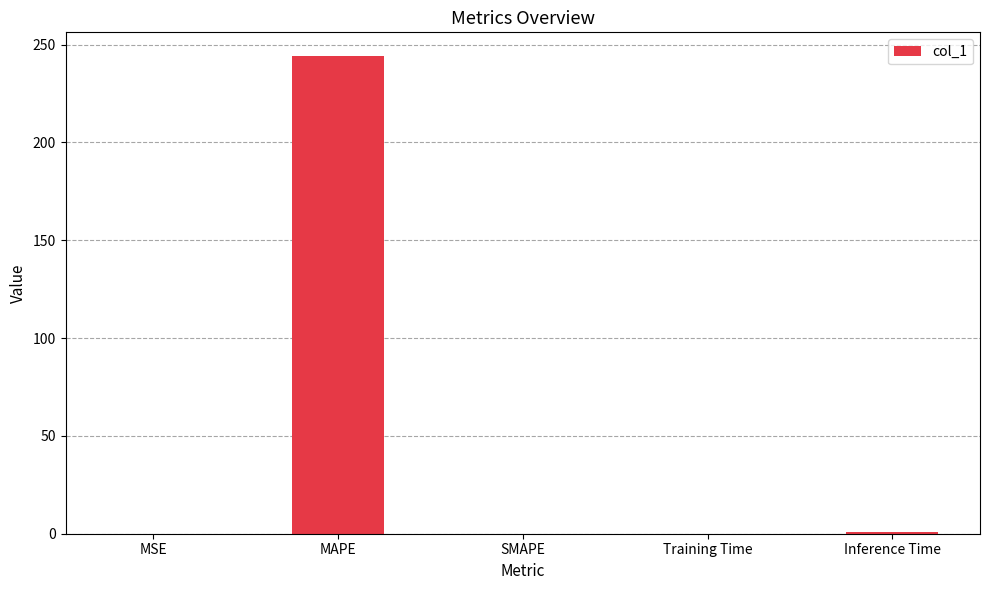

What is the sum of the values at MSE and MAPE?

244.2